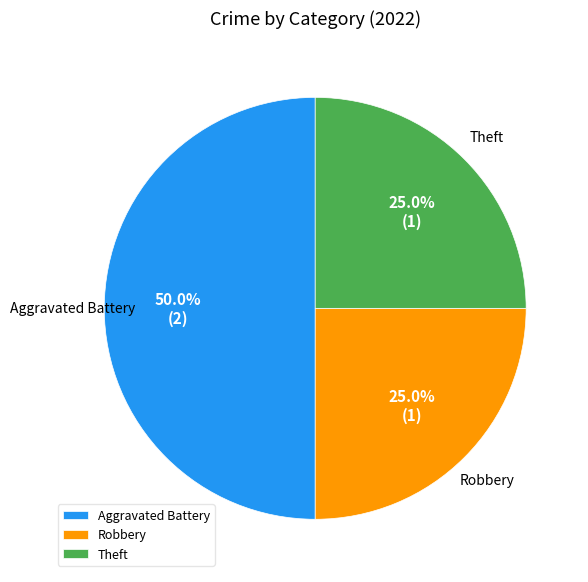

Between Robbery and Aggravated Battery, which is larger?

Aggravated Battery